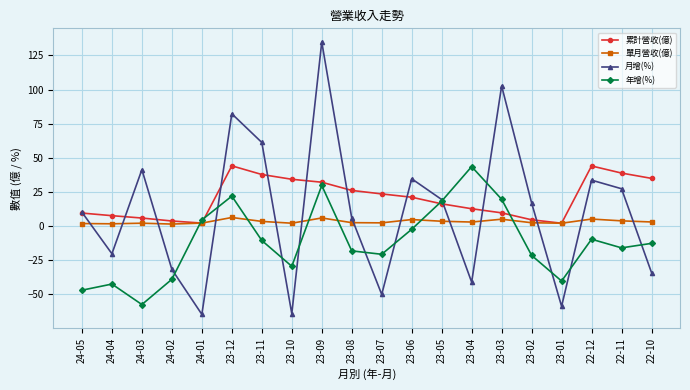

Where does the 月增(%) series first go above 17?

24-03